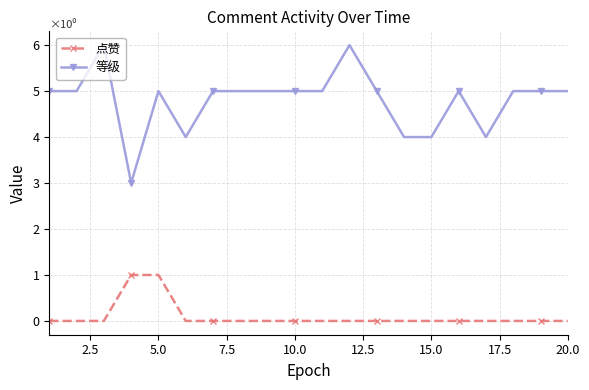

What is the maximum value for 等级?

6